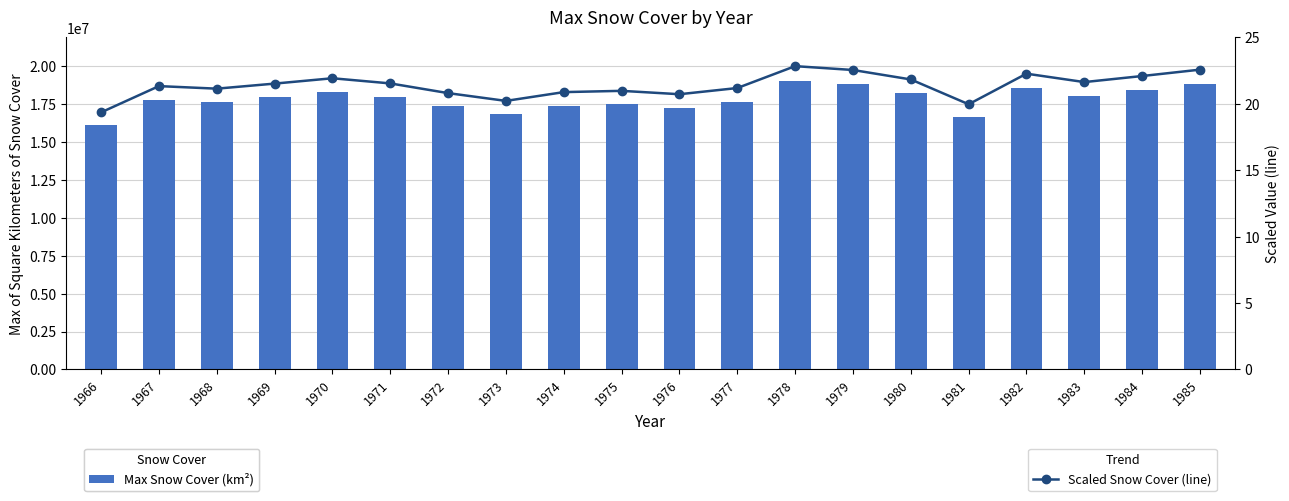

What is the value of the Max Snow Cover (km²) bar at the 2nd from the left?

17782447.0